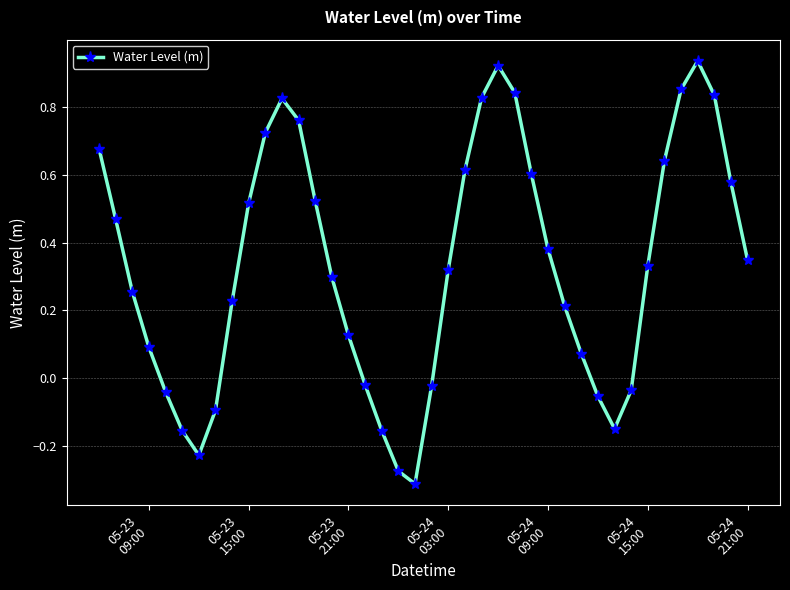

How many interior local peaks (higher than both neighbors) does the data have?

3